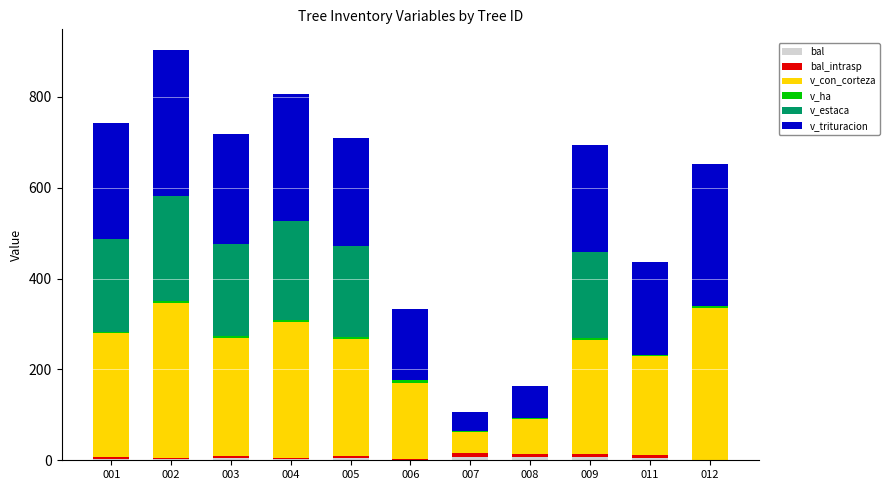

The value of v_ha at 007 is 1.5. True or false?

True